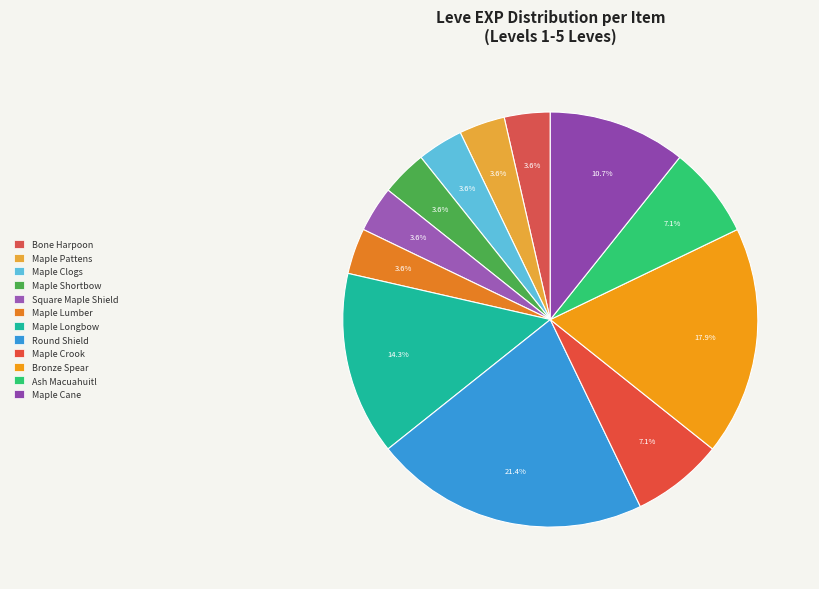

To the nearest percent, what is the average slice percentage?

8%